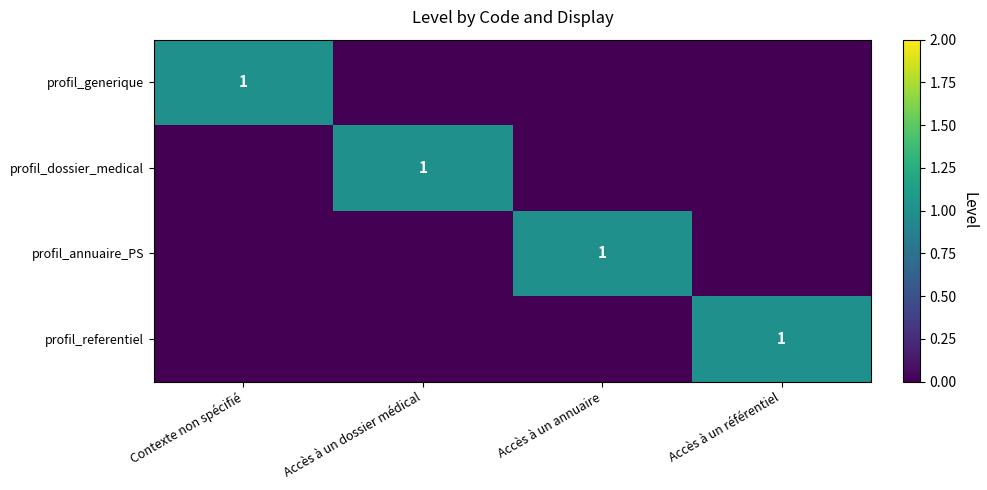

True or false: profil_generique has a value of 1 at Contexte non spécifié.

True